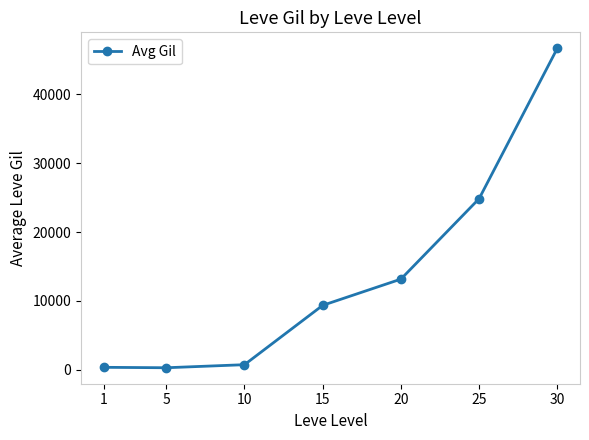

Which has a higher value, 10 or 20?

20